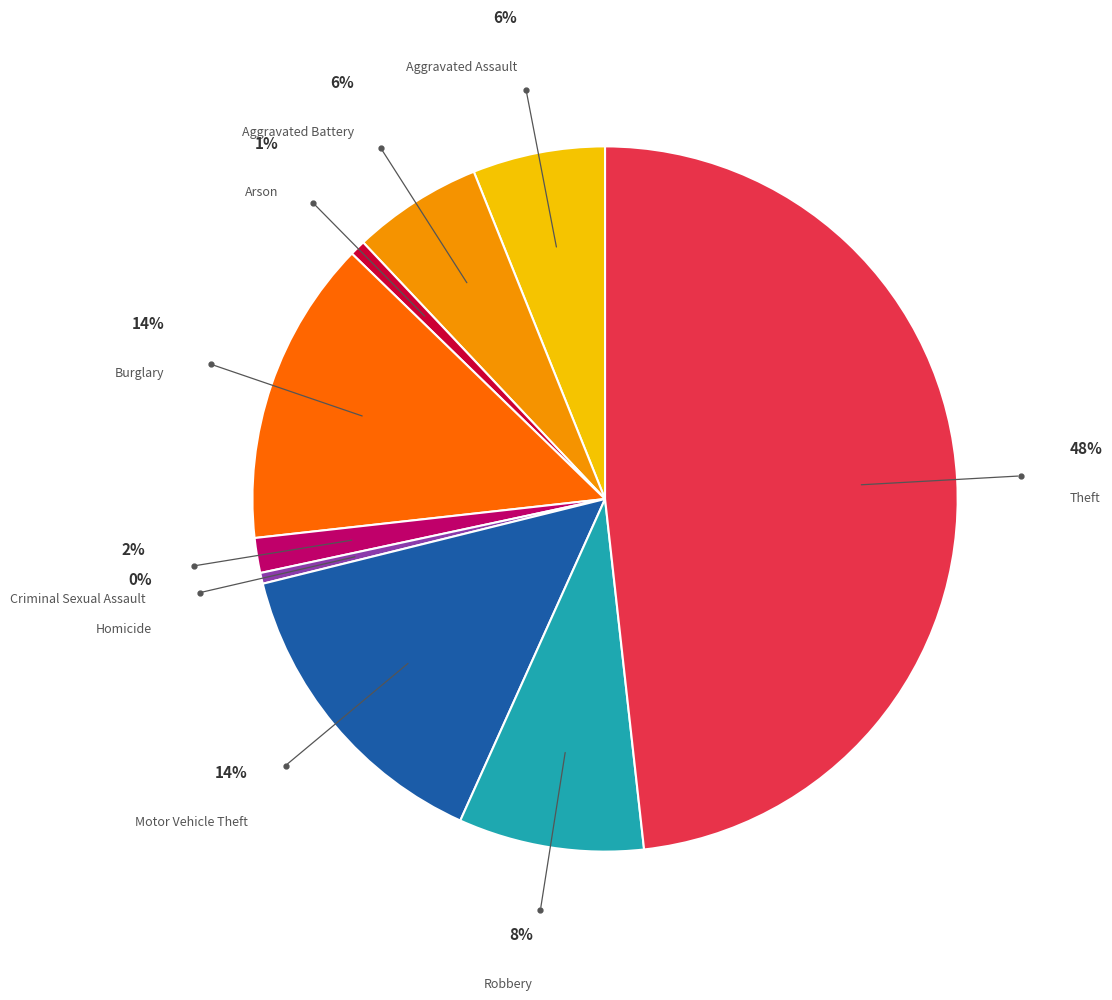

To the nearest percent, what portion does Motor Vehicle Theft represent?

14%